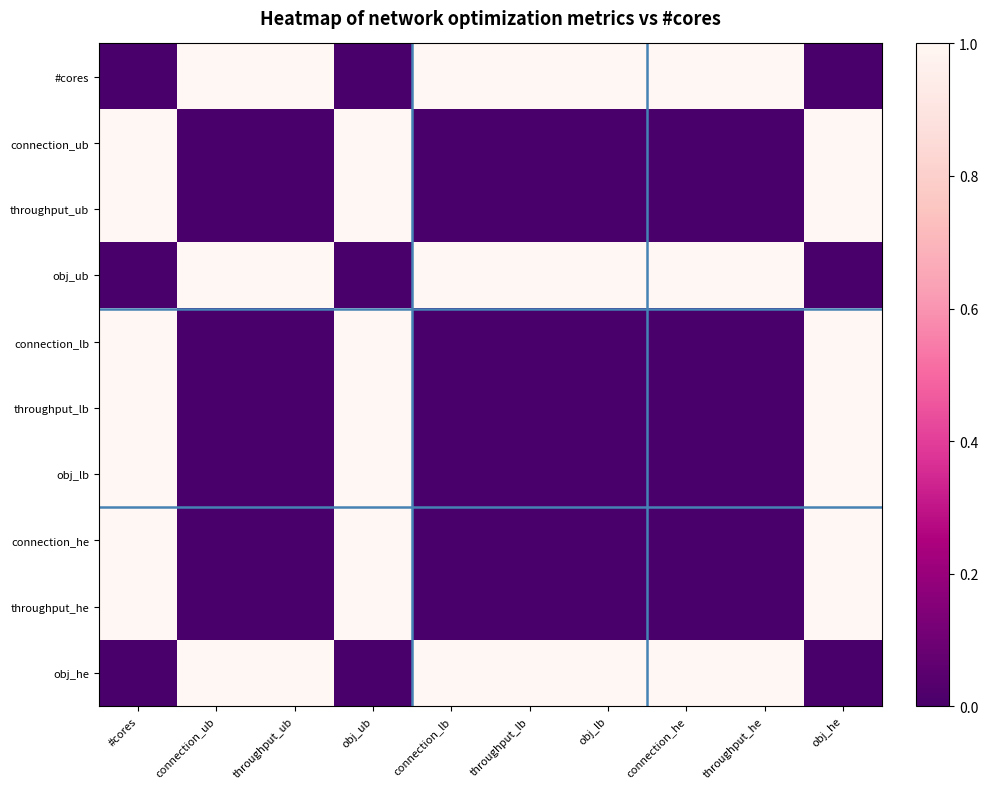

What is the total value across all series at connection_ub?

3.0